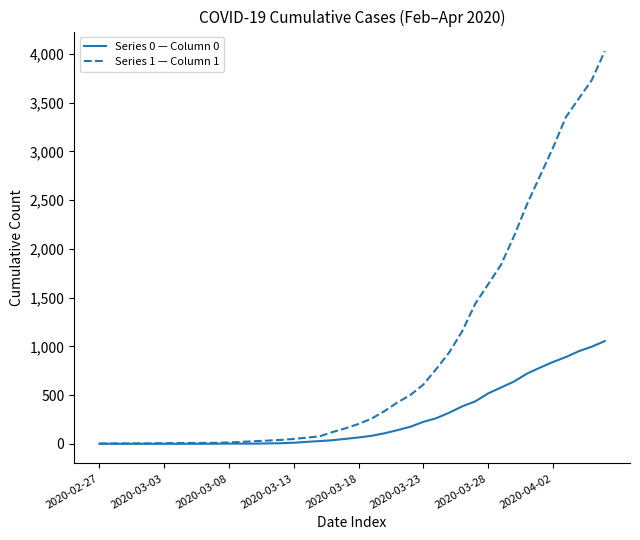

Which series has the largest total across all categories?

Series 1 — Column 1